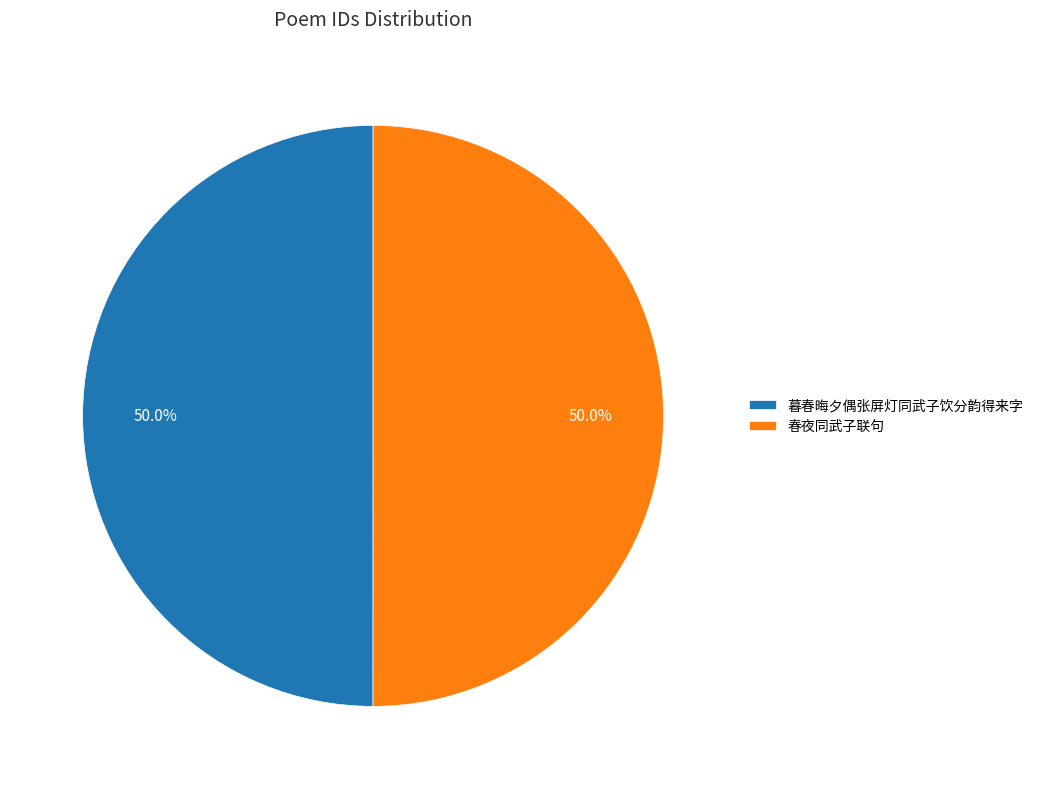

To the nearest percent, what portion does 暮春晦夕偶张屏灯同武子饮分韵得来字 represent?

50%